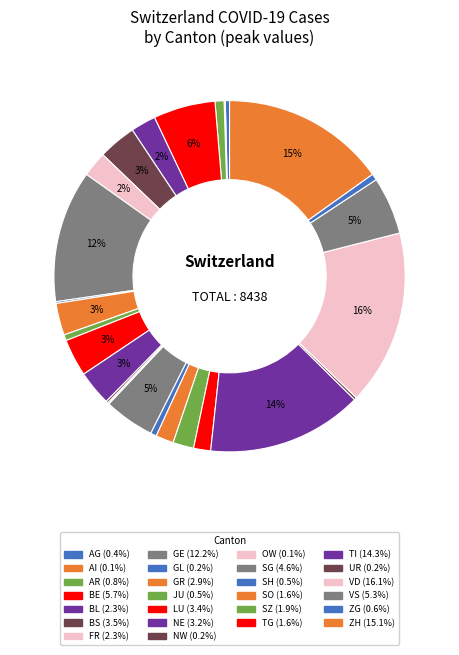

Combined, what portion of the pie is SH and FR?

2.9%